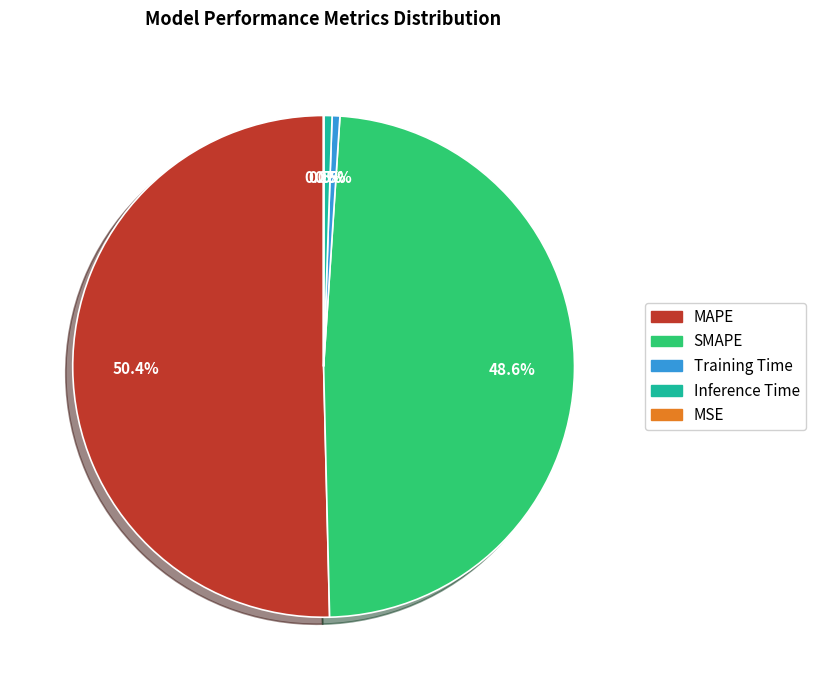

Do Inference Time and Training Time together represent more than half of the pie?

No